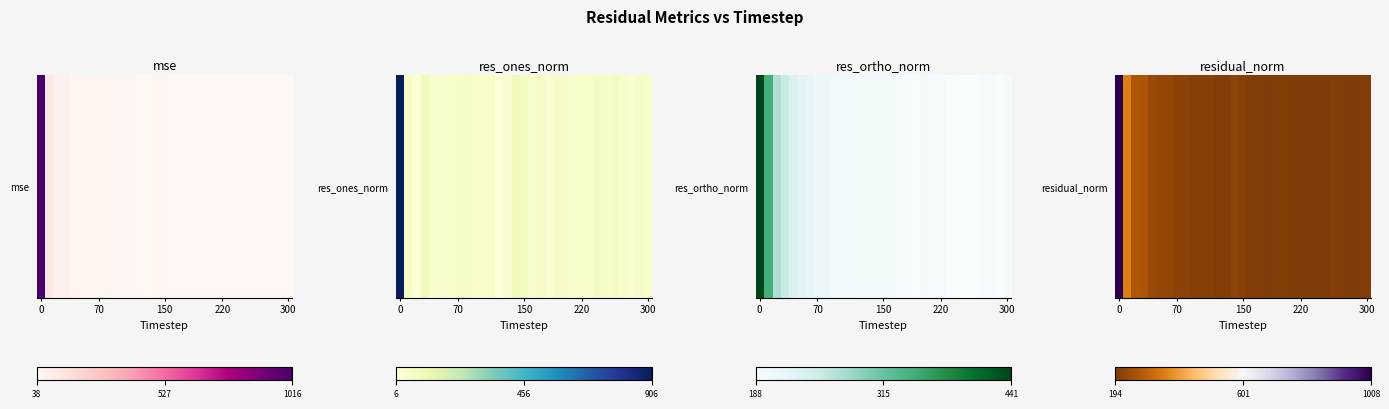

The chart shows a value of 201.3 at 13. True or false?

True